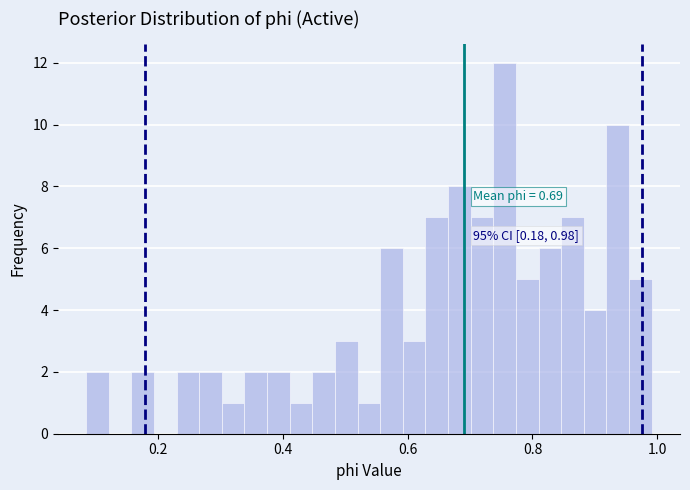

Read against the x-axis, roughly where is the centre of the tallest bar?

0.76